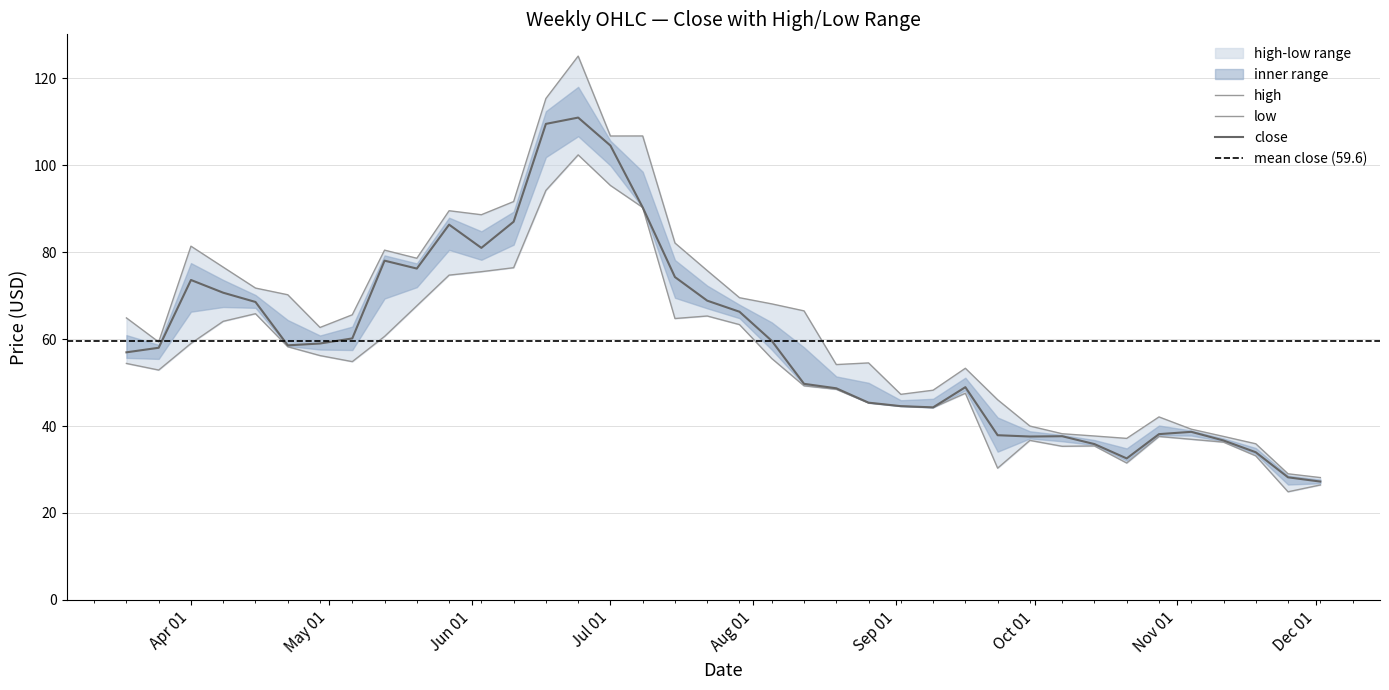

What is the minimum value for close?

27.2